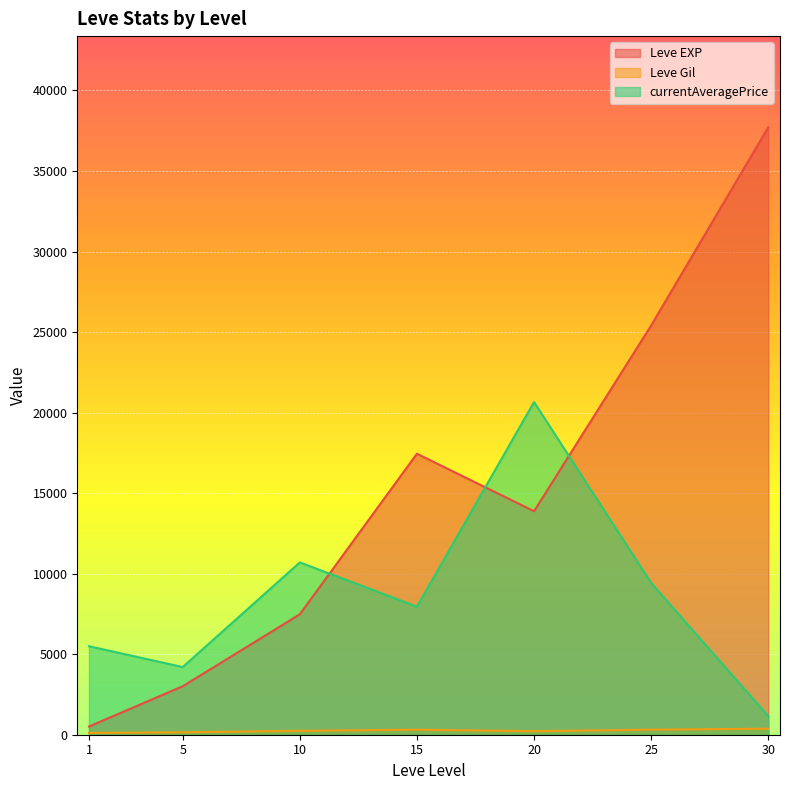

List the series in order of their overall mean, highest first.

Leve EXP, currentAveragePrice, Leve Gil